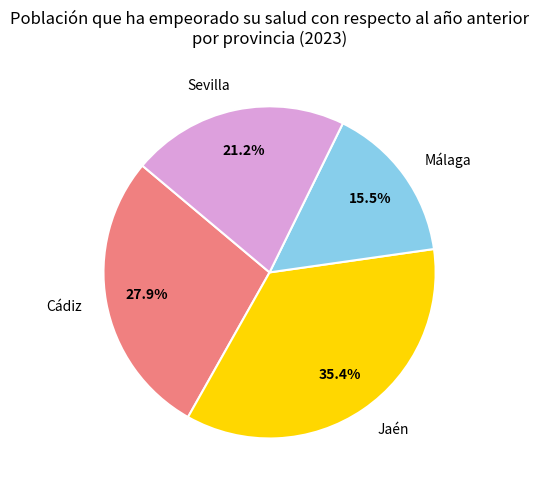

How many segments does this pie chart have?

4